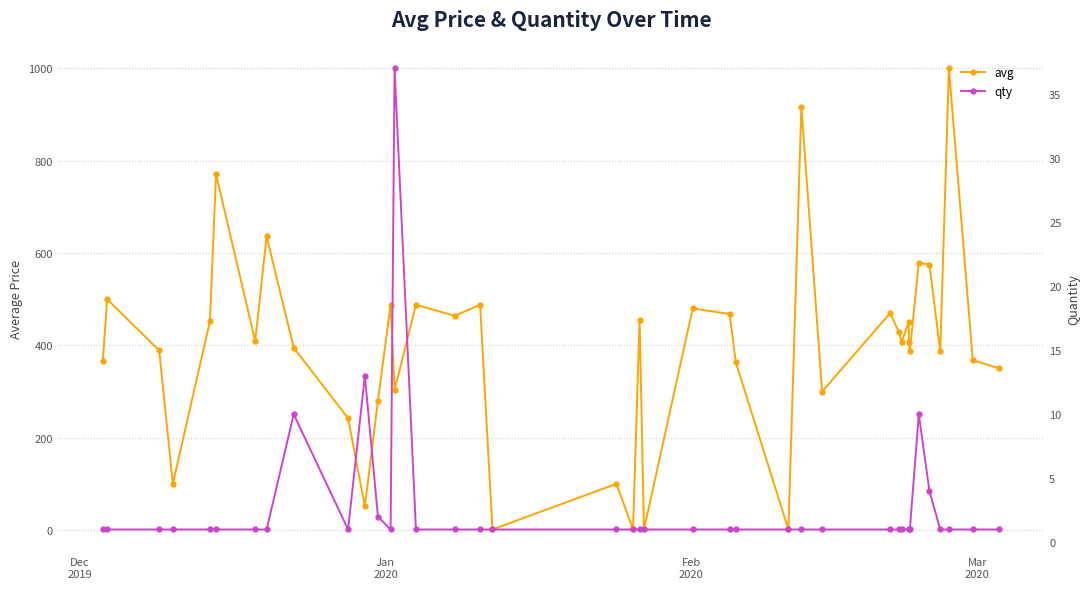

What is the minimum value shown in the chart?

1